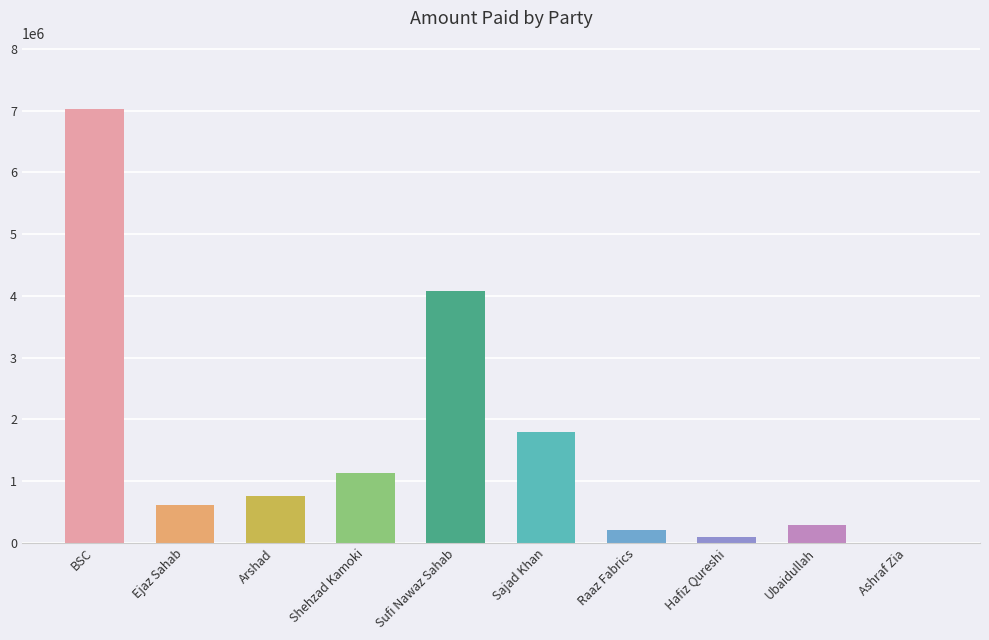

What is the change in value from Ejaz Sahab to Sufi Nawaz Sahab?

+3466746